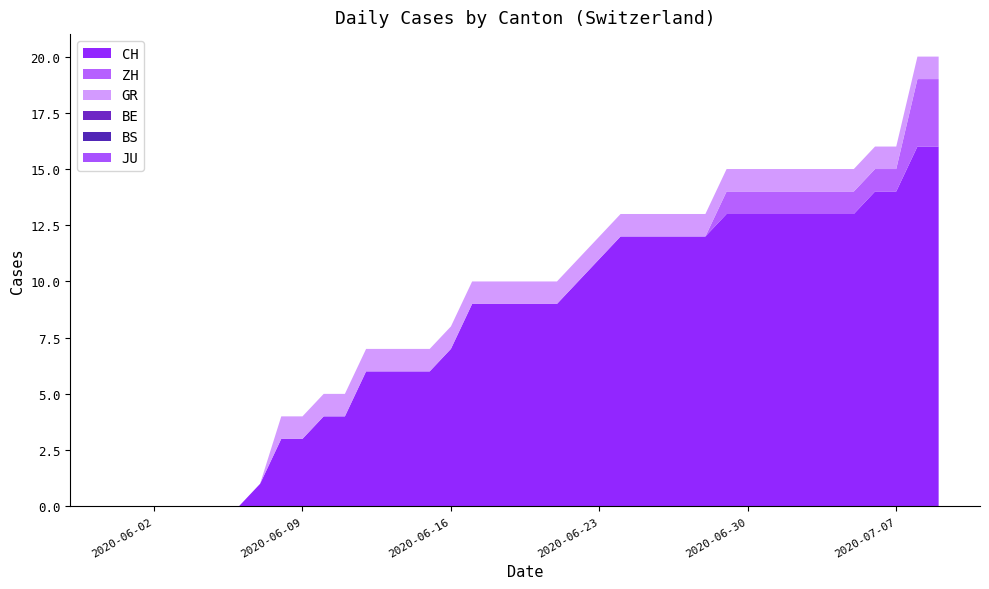

Reading left to right, list all the values displayed in this chart.

CH: 0	0	0	0	0	0	0	1	3	3	4	4	6	6	6	6	7	9	9	9	9	9	10	11	12	12	12	12	12	13	13	13	13	13	13	13	14	14	16	16
ZH: 0	0	0	0	0	0	0	0	0	0	0	0	0	0	0	0	0	0	0	0	0	0	0	0	0	0	0	0	0	1	1	1	1	1	1	1	1	1	3	3
GR: 0	0	0	0	0	0	0	0	1	1	1	1	1	1	1	1	1	1	1	1	1	1	1	1	1	1	1	1	1	1	1	1	1	1	1	1	1	1	1	1
BE: 0	0	0	0	0	0	0	0	0	0	0	0	0	0	0	0	0	0	0	0	0	0	0	0	0	0	0	0	0	0	0	0	0	0	0	0	0	0	0	0
BS: 0	0	0	0	0	0	0	0	0	0	0	0	0	0	0	0	0	0	0	0	0	0	0	0	0	0	0	0	0	0	0	0	0	0	0	0	0	0	0	0
JU: 0	0	0	0	0	0	0	0	0	0	0	0	0	0	0	0	0	0	0	0	0	0	0	0	0	0	0	0	0	0	0	0	0	0	0	0	0	0	0	0